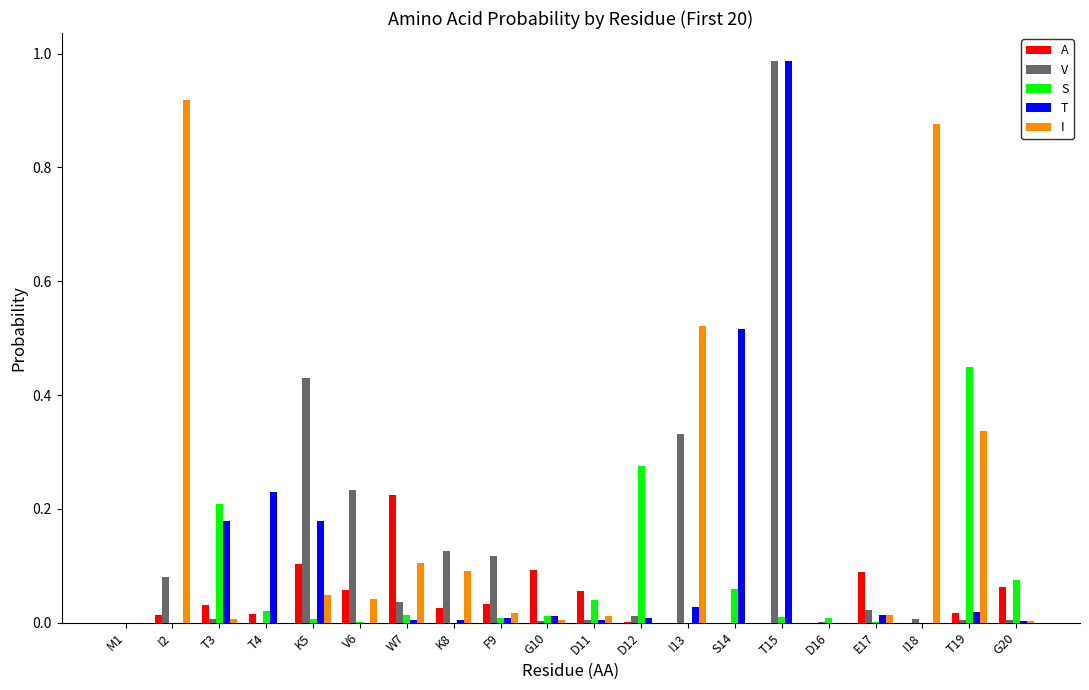

What is the sum of all V values?

2.4